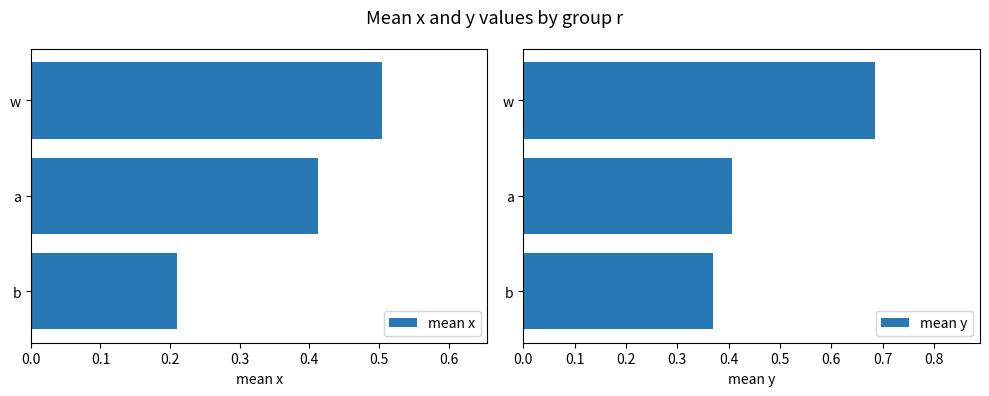

What is the maximum value for mean x?

0.5